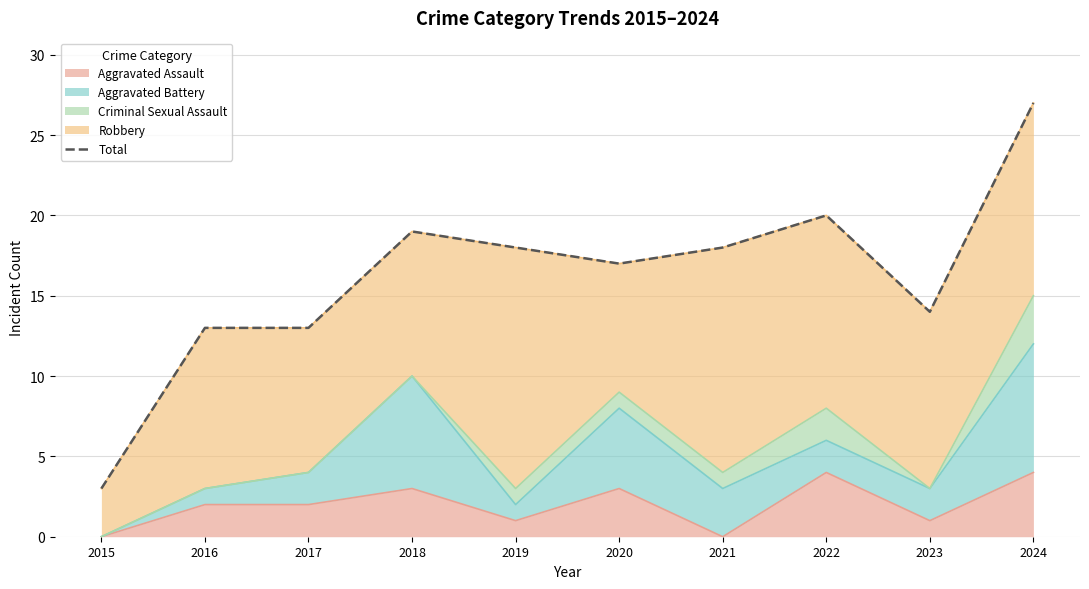

How many points are lower than both their immediate neighbors (excluding endpoints)?

2